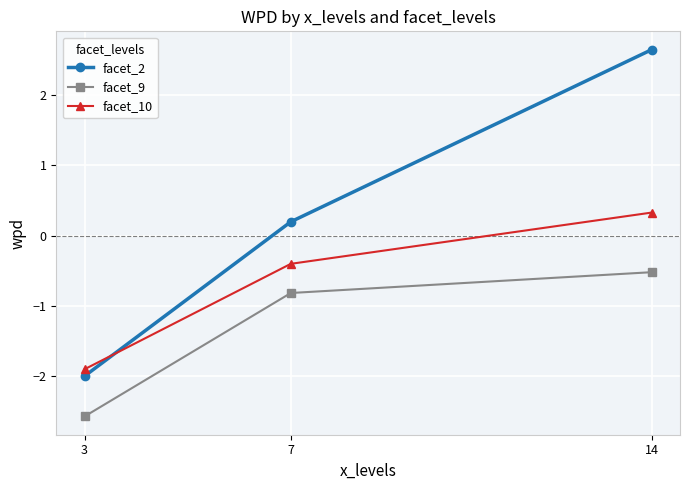

Rank the categories by facet_10 value from highest to lowest.

14, 7, 3